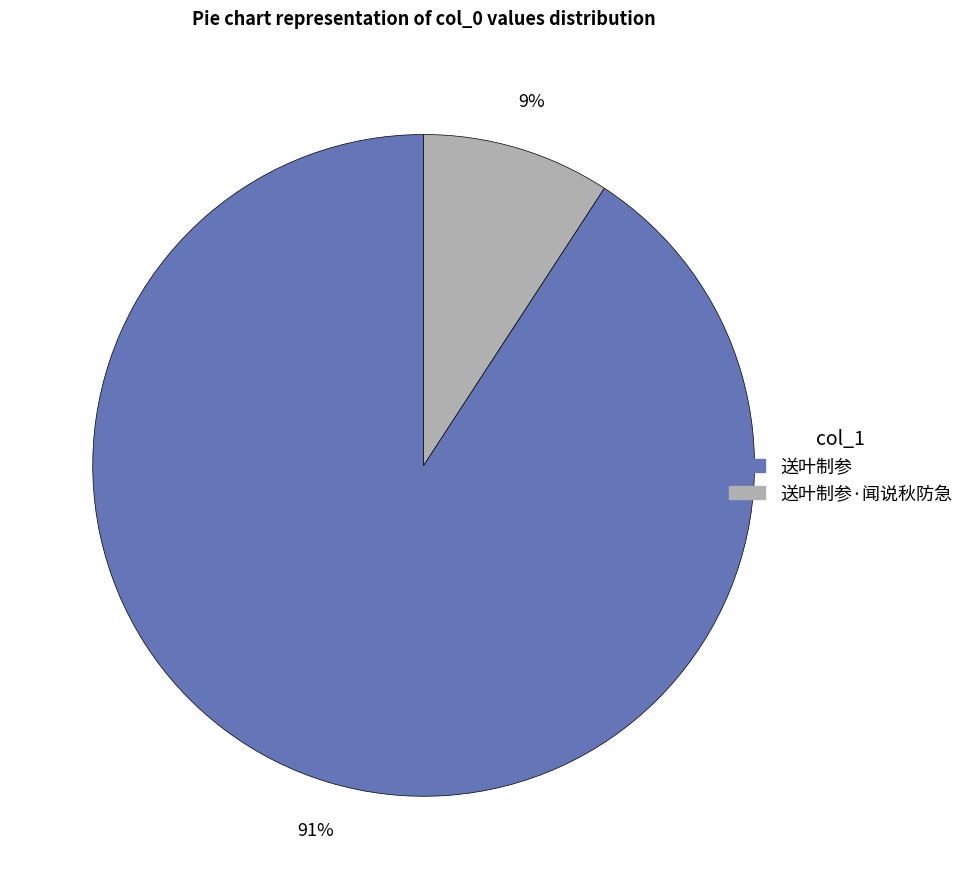

Which category accounts for the majority?

送叶制参